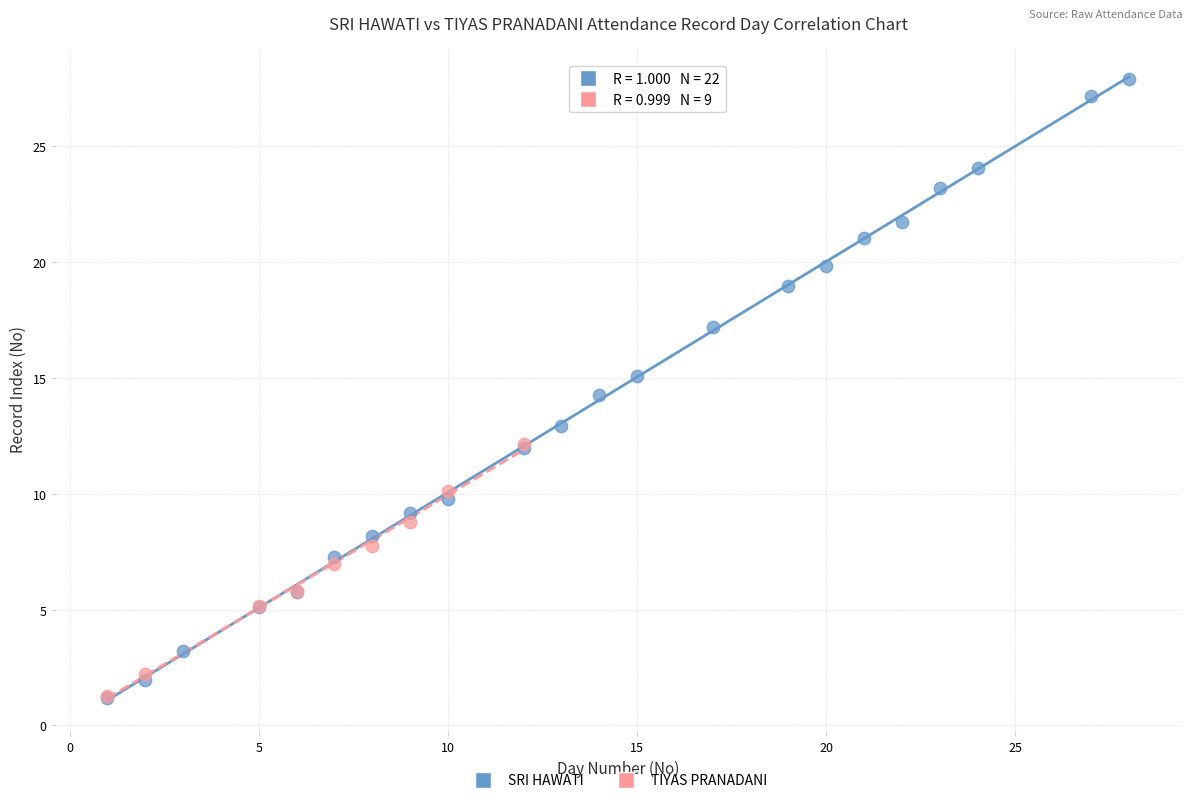

Which series reaches the maximum Y coordinate?

SRI HAWATI